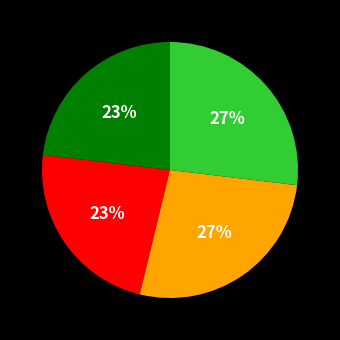

Is there a majority slice in this chart?

No